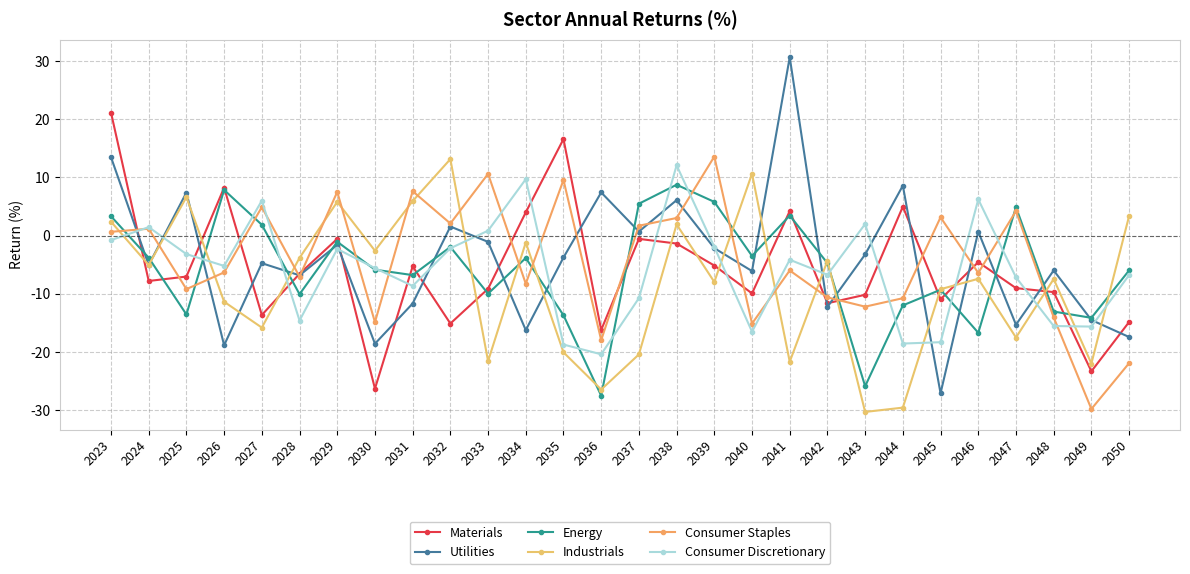

How many interior local valleys does the Materials series have?

9